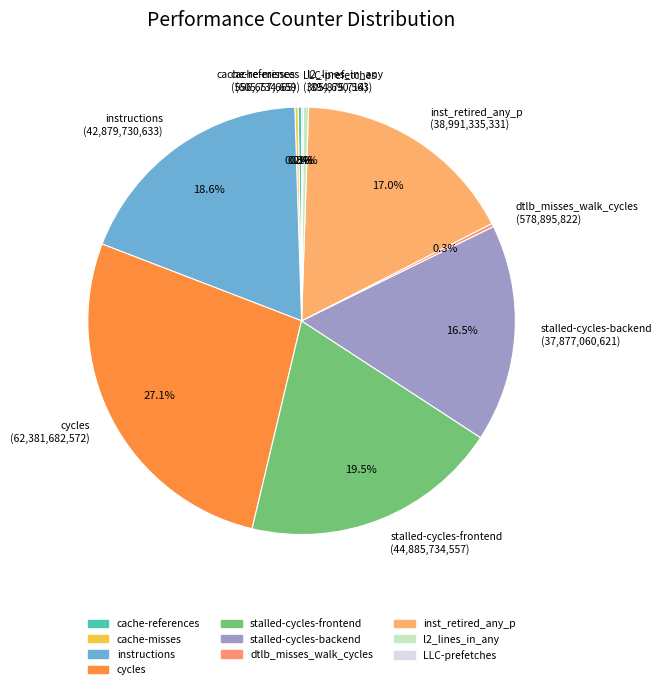

Is the sum of cycles (62,381,682,572) and stalled-cycles-backend (37,877,060,621) greater than half?

No